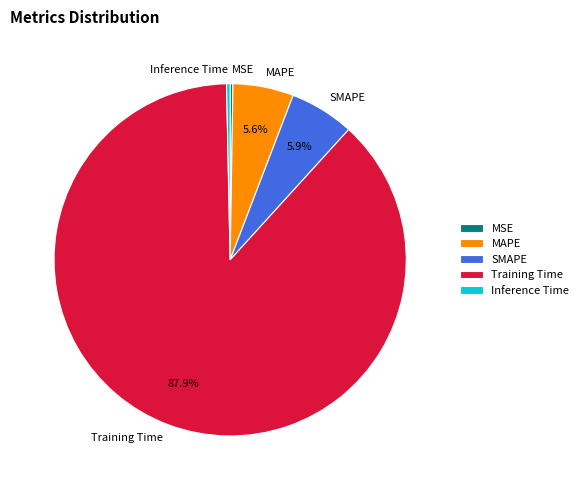

What is the largest slice in the pie chart?

Training Time